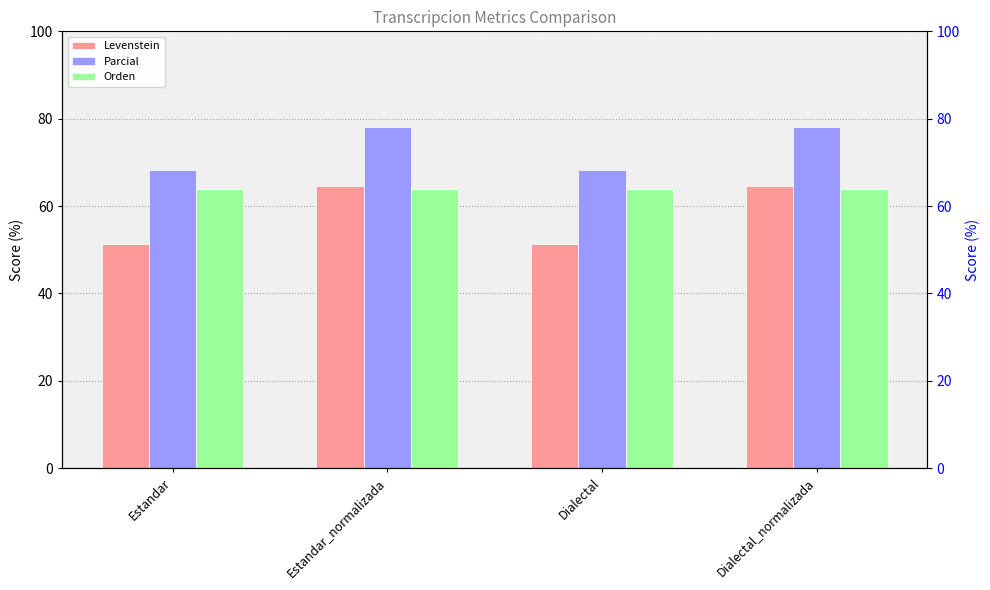

Is it true that Levenstein equals 99.8 at Dialectal_normalizada?

False